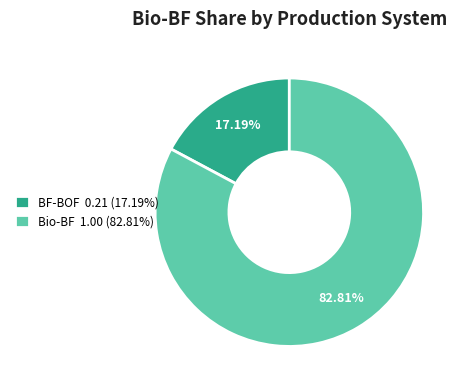

Does any single category account for the majority?

Yes